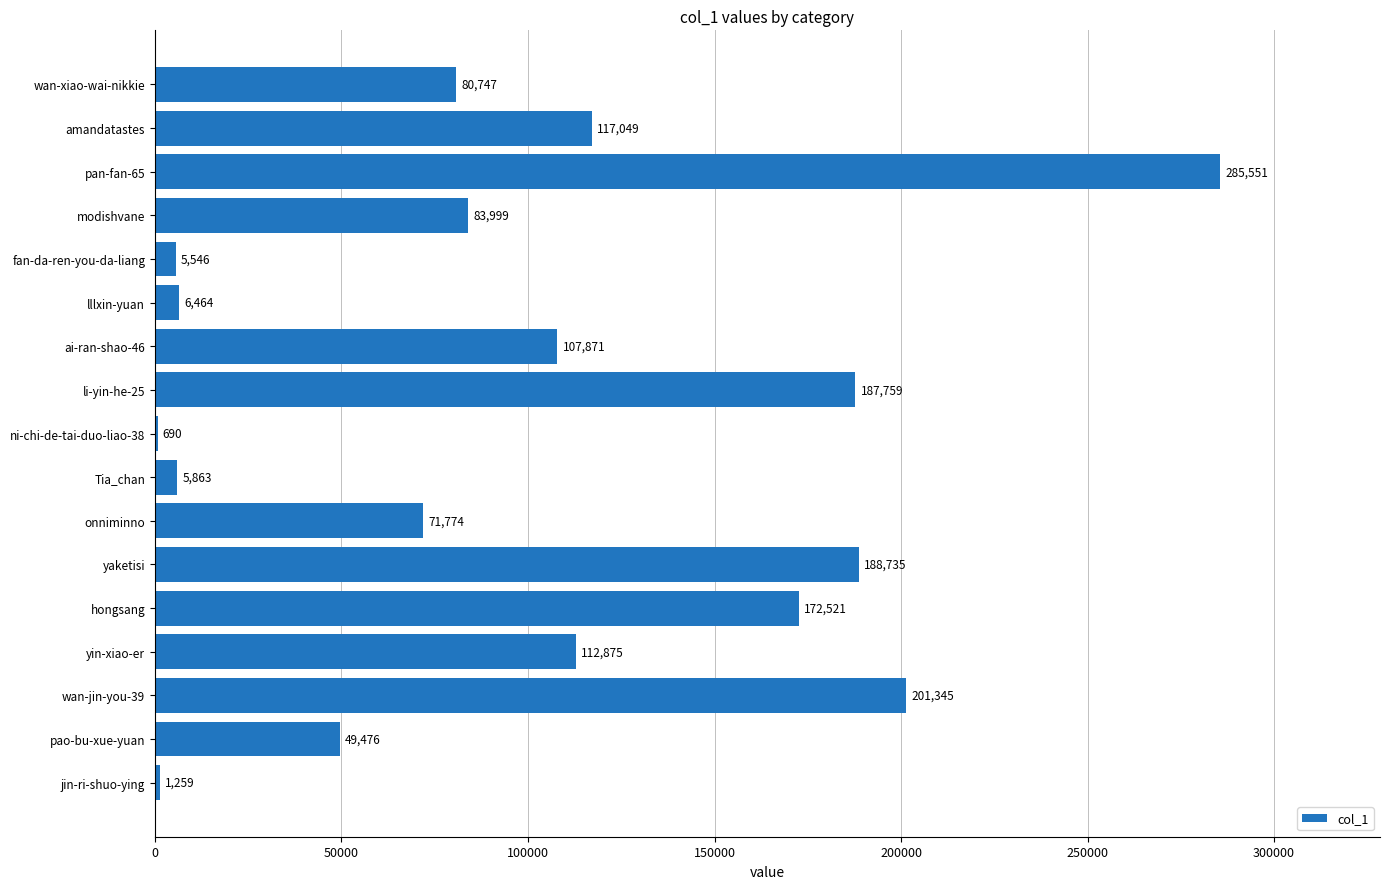

Is it true that the value at modishvane is 83999?

True